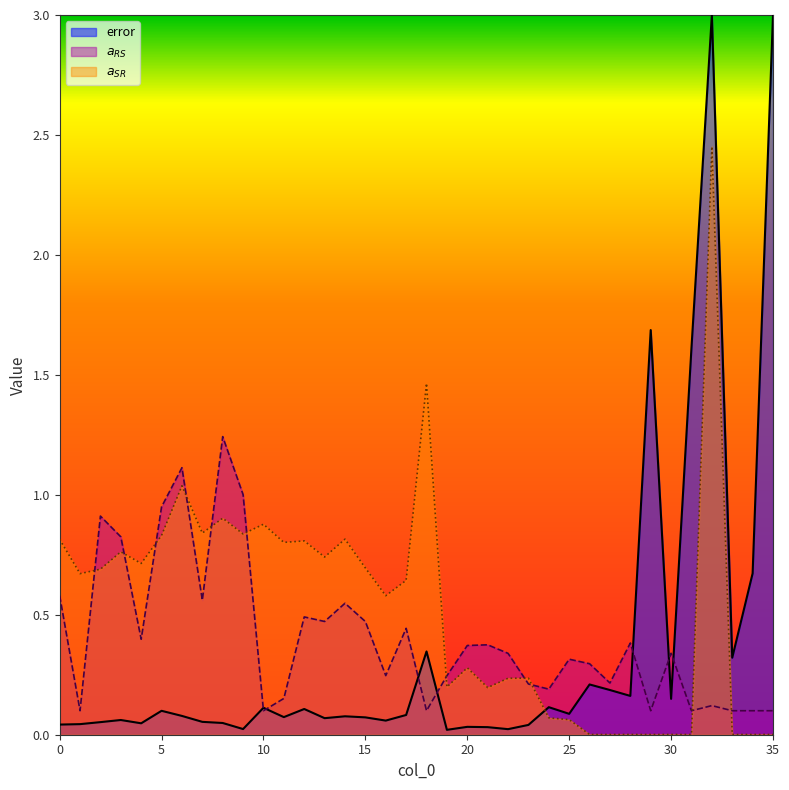

What is the maximum value for error?

3.0